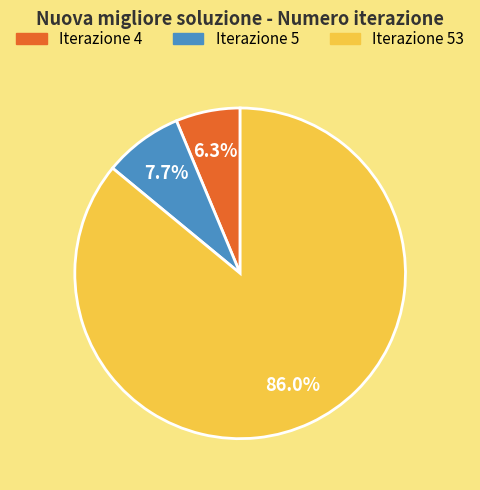

To the nearest percent, what is the average slice percentage?

33%